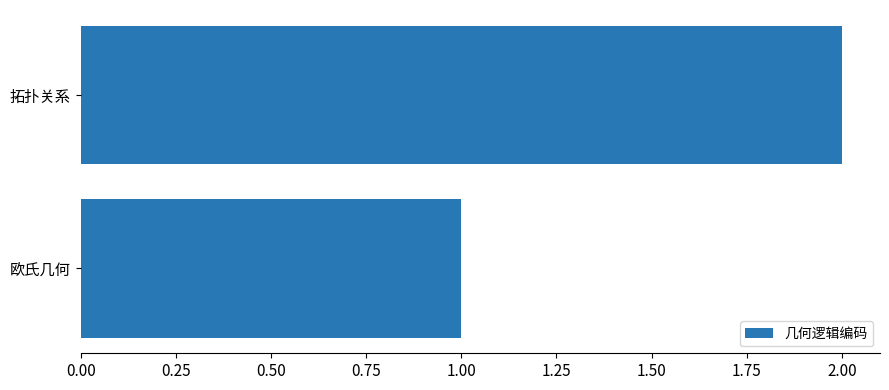

List the labels in order of value, smallest first.

欧氏几何, 拓扑关系